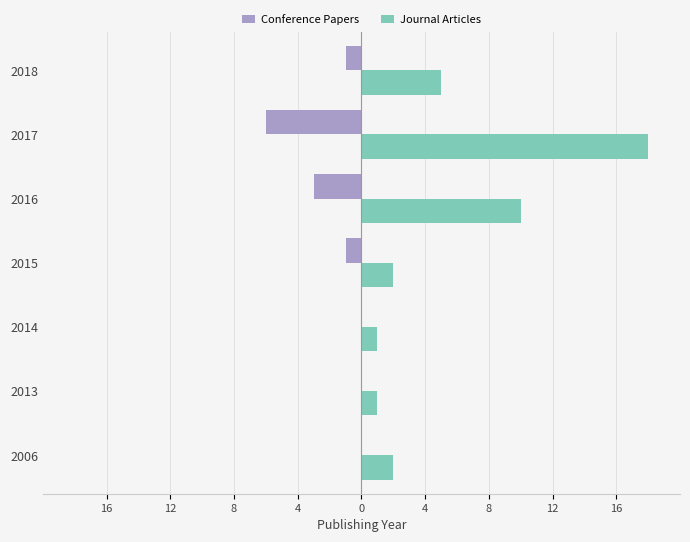

Which series has the largest total across all categories?

Journal Articles